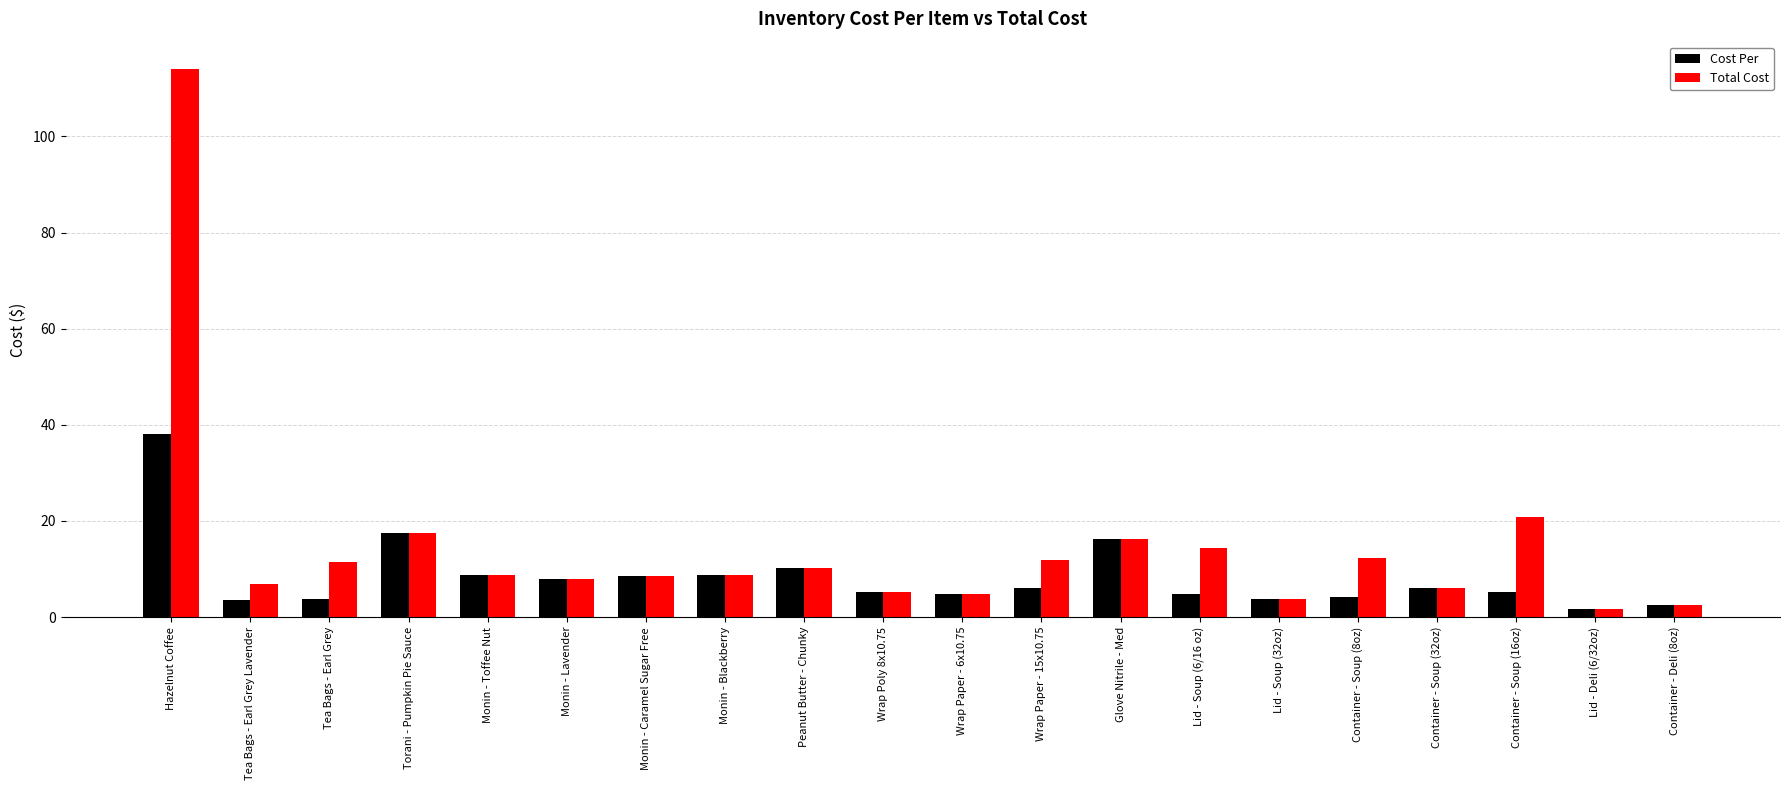

Between Hazelnut Coffee and Wrap Paper - 6x10.75, which series saw the biggest shift?

Total Cost